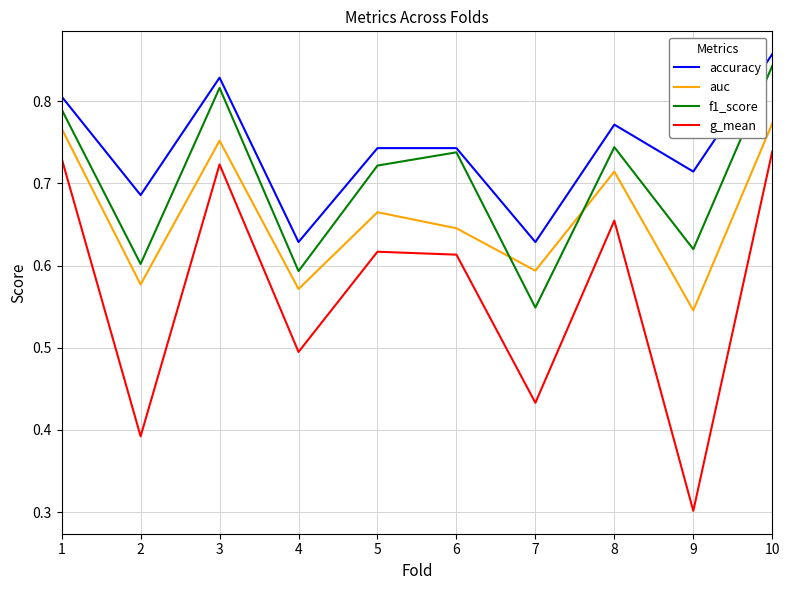

At which label does g_mean reach its peak?

10